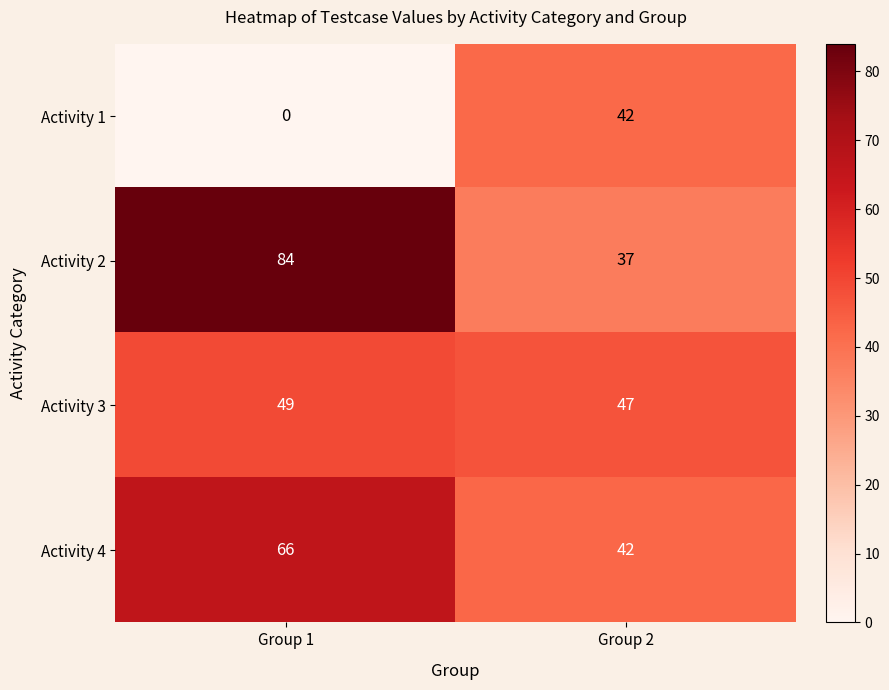

What is the spread (max minus min) of values at Group 2?

10